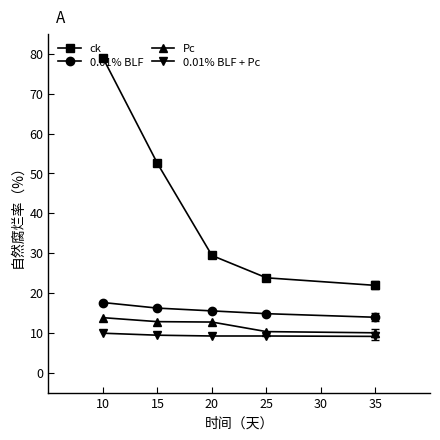

True or false: 0.01% BLF + Pc and ck cross at least once.

False